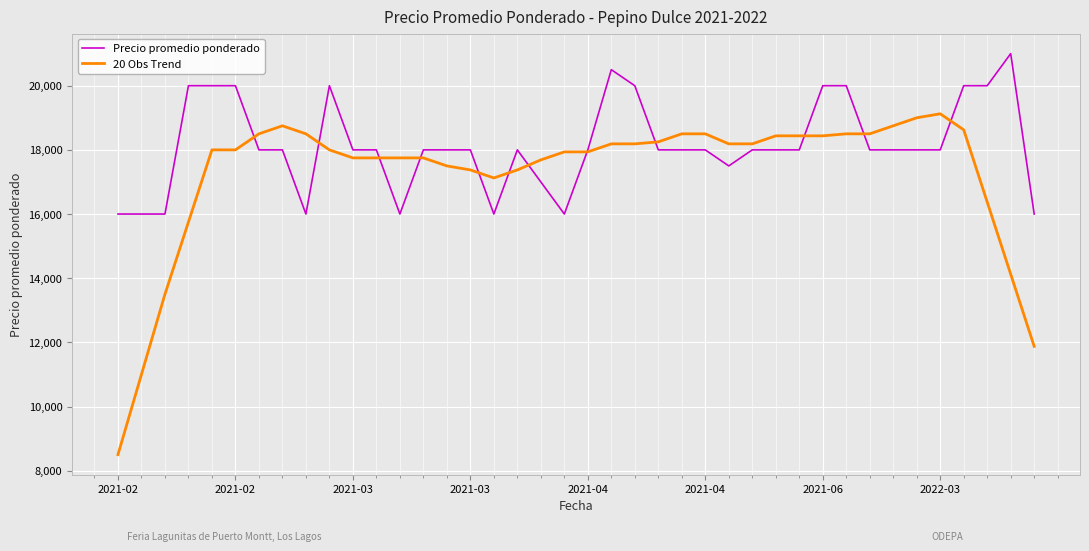

Which series has the largest total across all categories?

Precio promedio ponderado